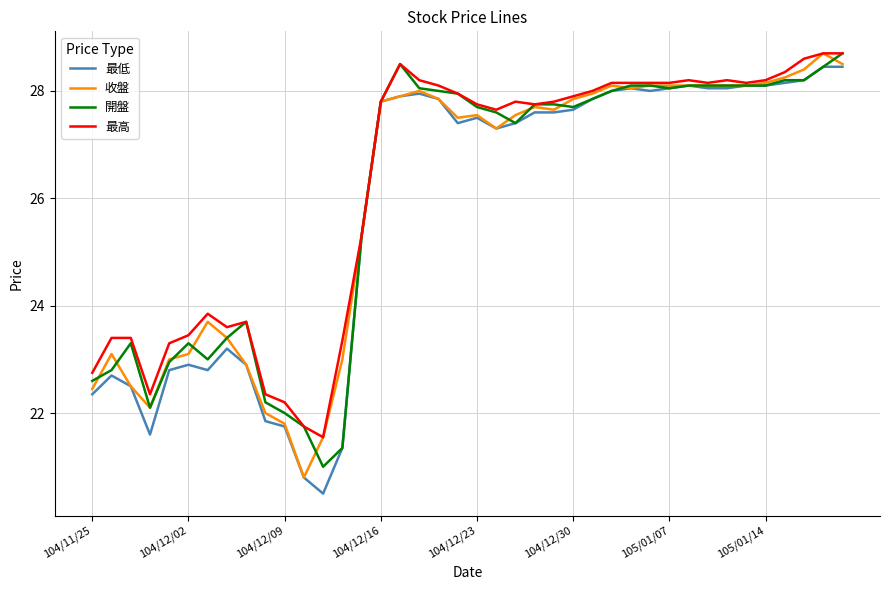

What is the greatest value displayed?

28.7